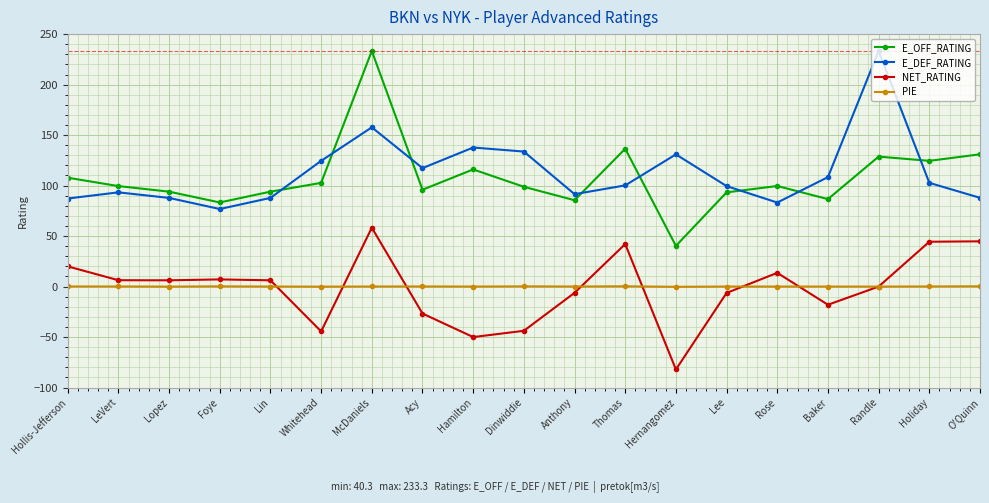

Which series changed the most between Whitehead and Randle?

E_DEF_RATING